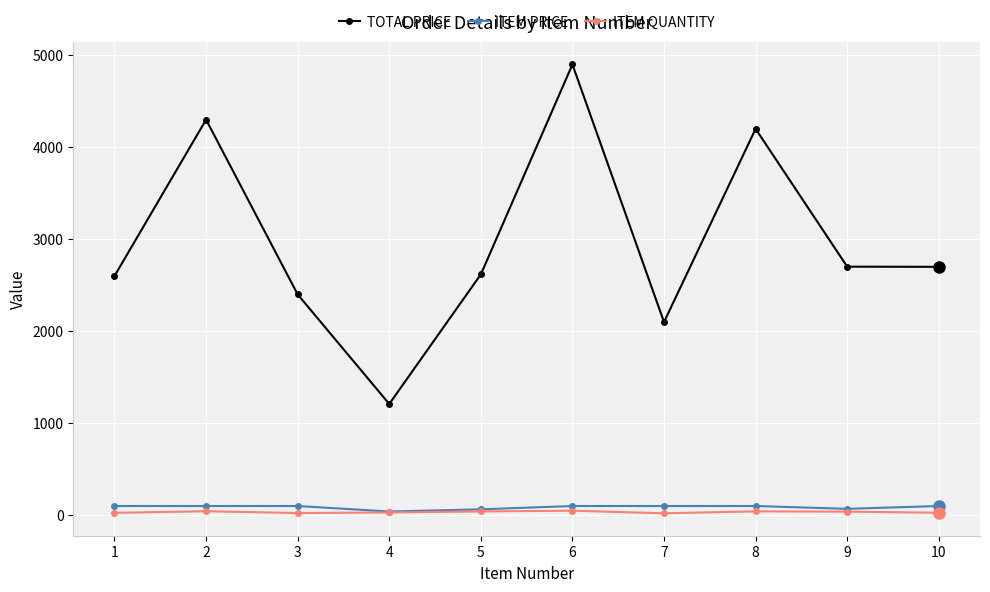

Rank the series at 10 from lowest to highest value.

ITEM QUANTITY, ITEM PRICE, TOTAL PRICE